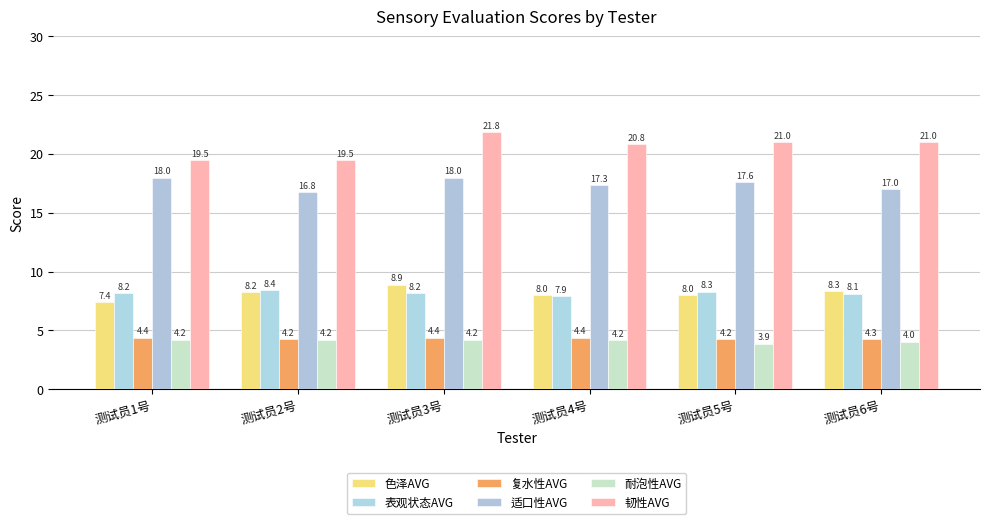

What is the label of the 4th bar from the left?

测试员4号